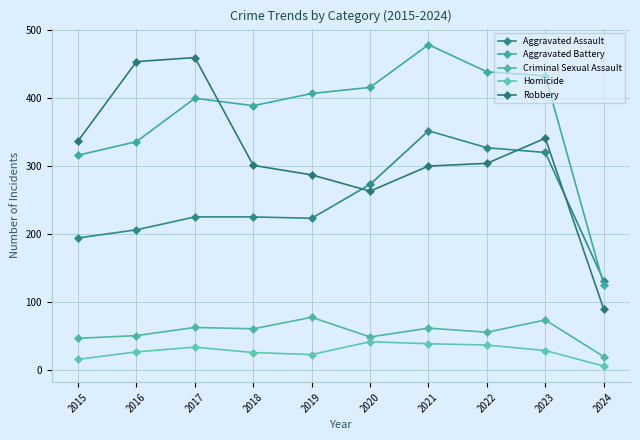

What is the difference between the maximum and second lowest values in the Homicide series?

26